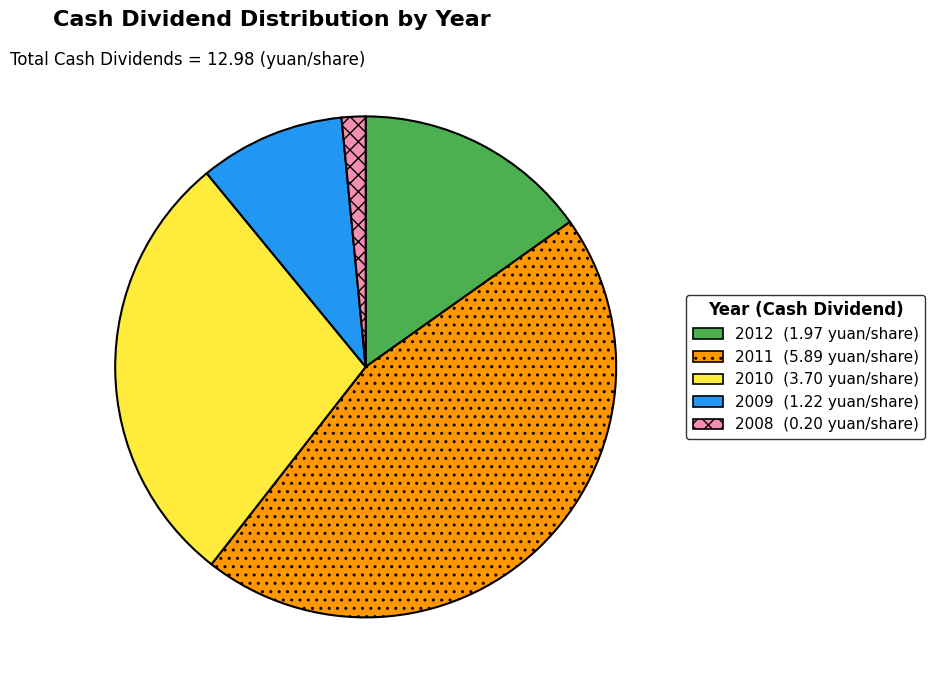

Is there any slice that represents more than half of the pie?

No